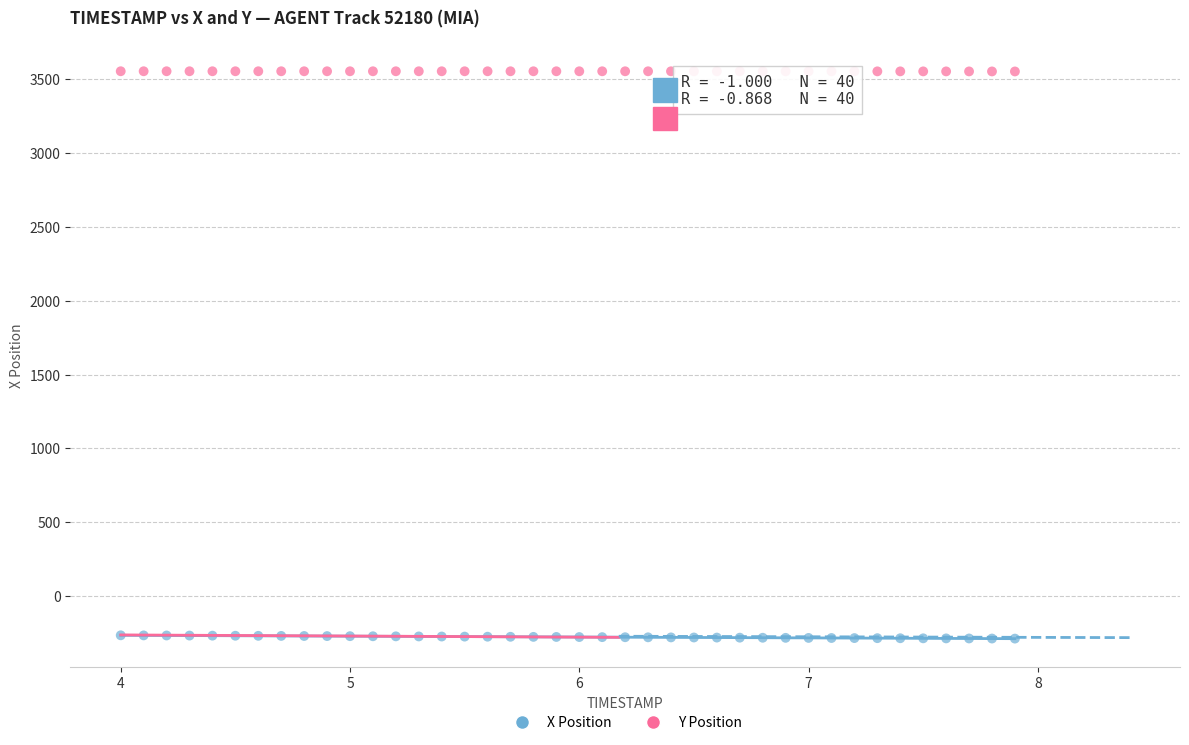

Which series reaches the maximum Y coordinate?

Y Position